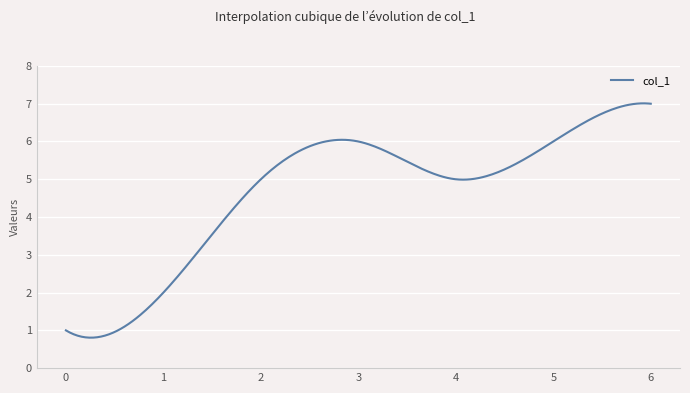

What is the greatest value displayed?

7.0